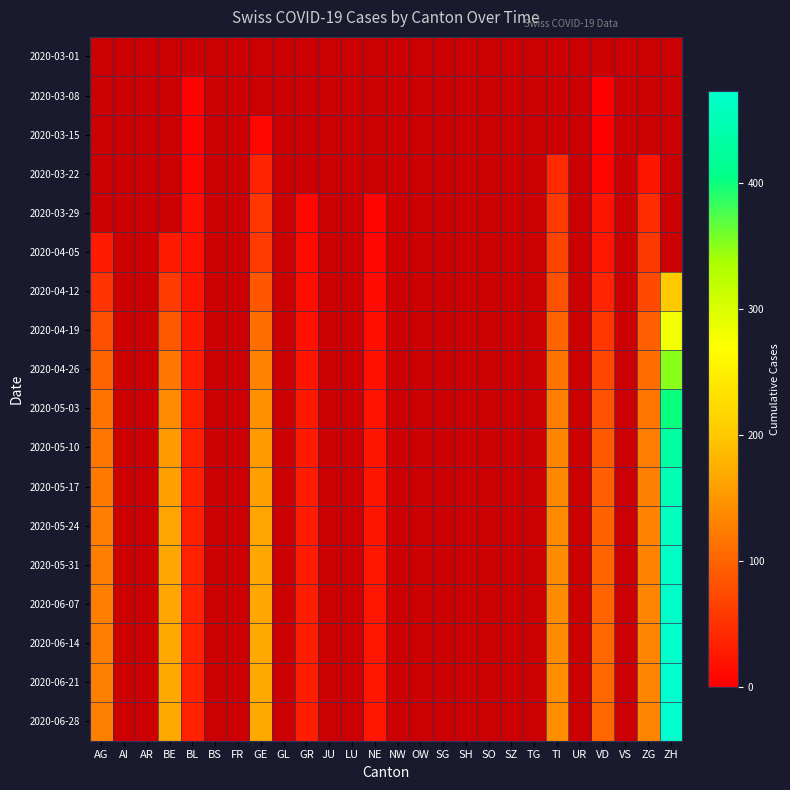

Between BS and SZ, which is larger?

SZ